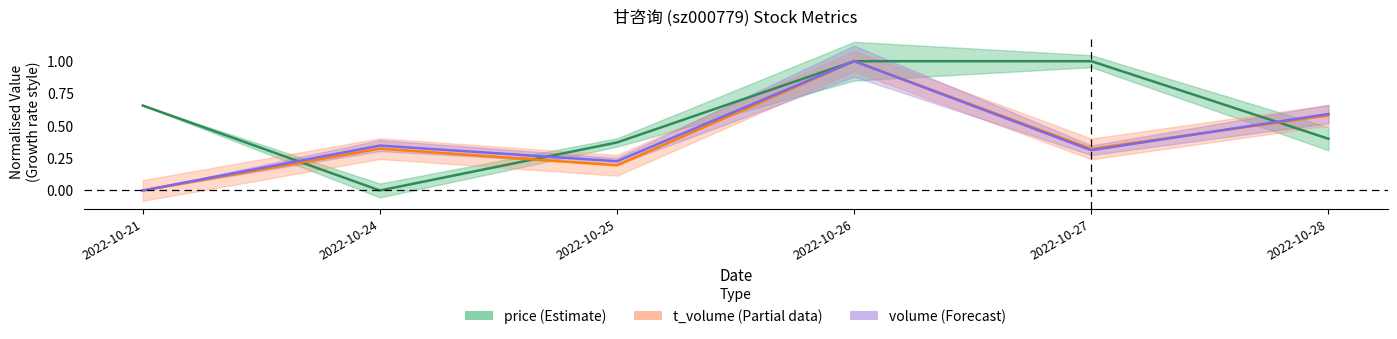

Between 2022-10-27 and 2022-10-28, which series saw the biggest shift?

price (center)